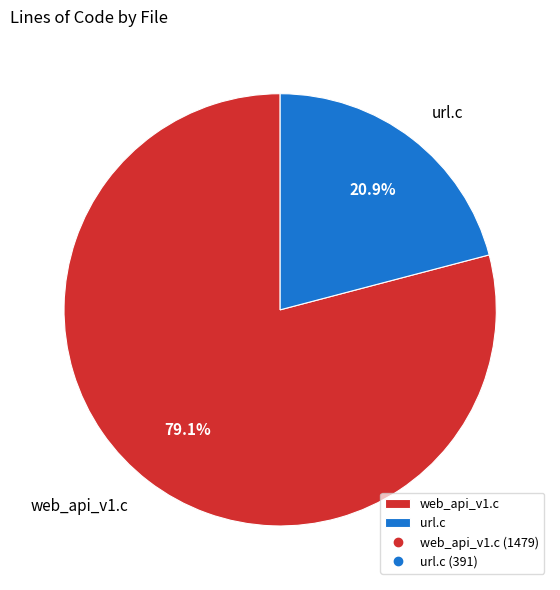

Between url.c and web_api_v1.c, which is larger?

web_api_v1.c